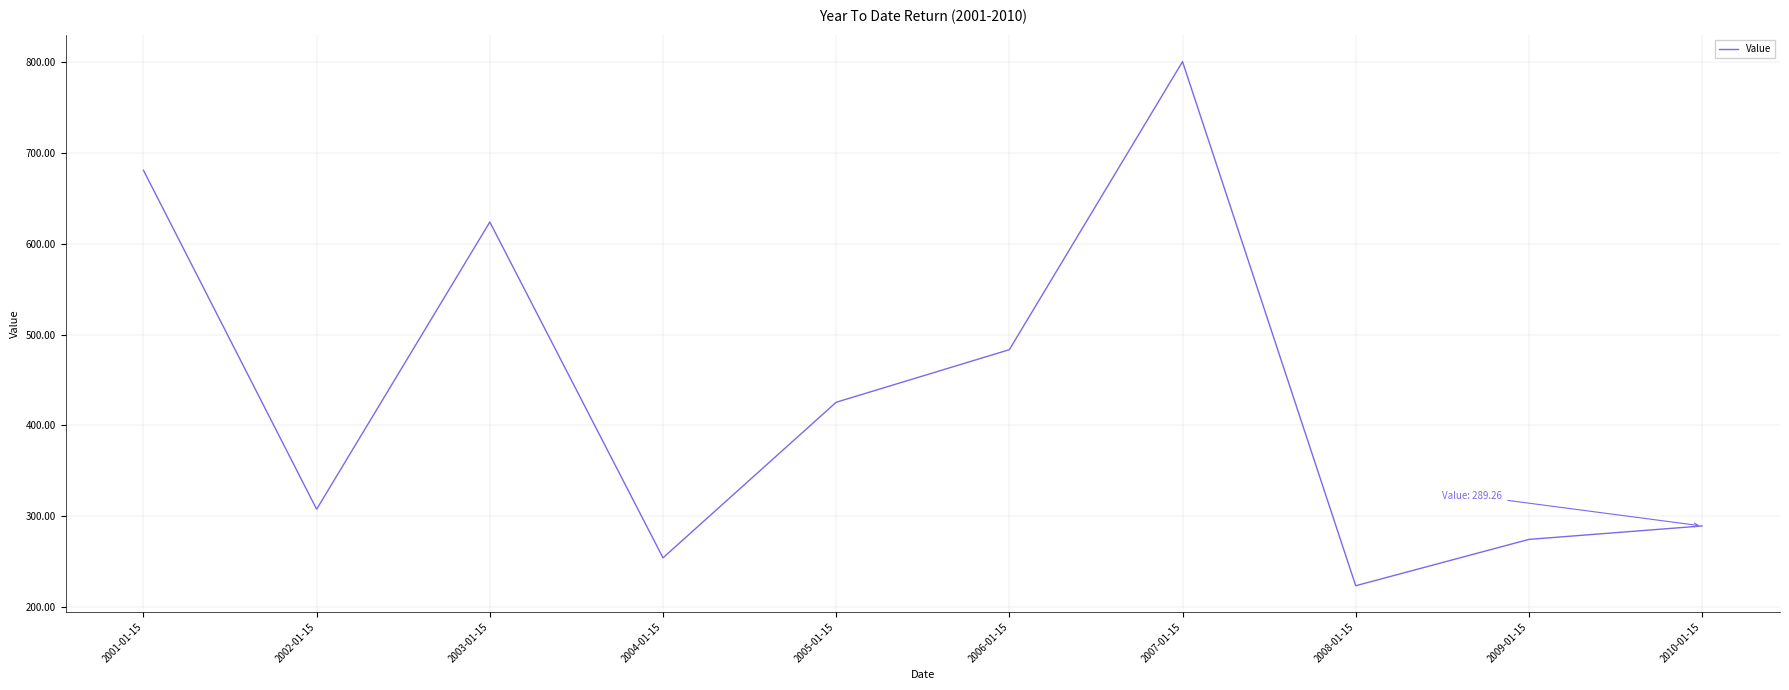

Count the number of values greater than 425.

5